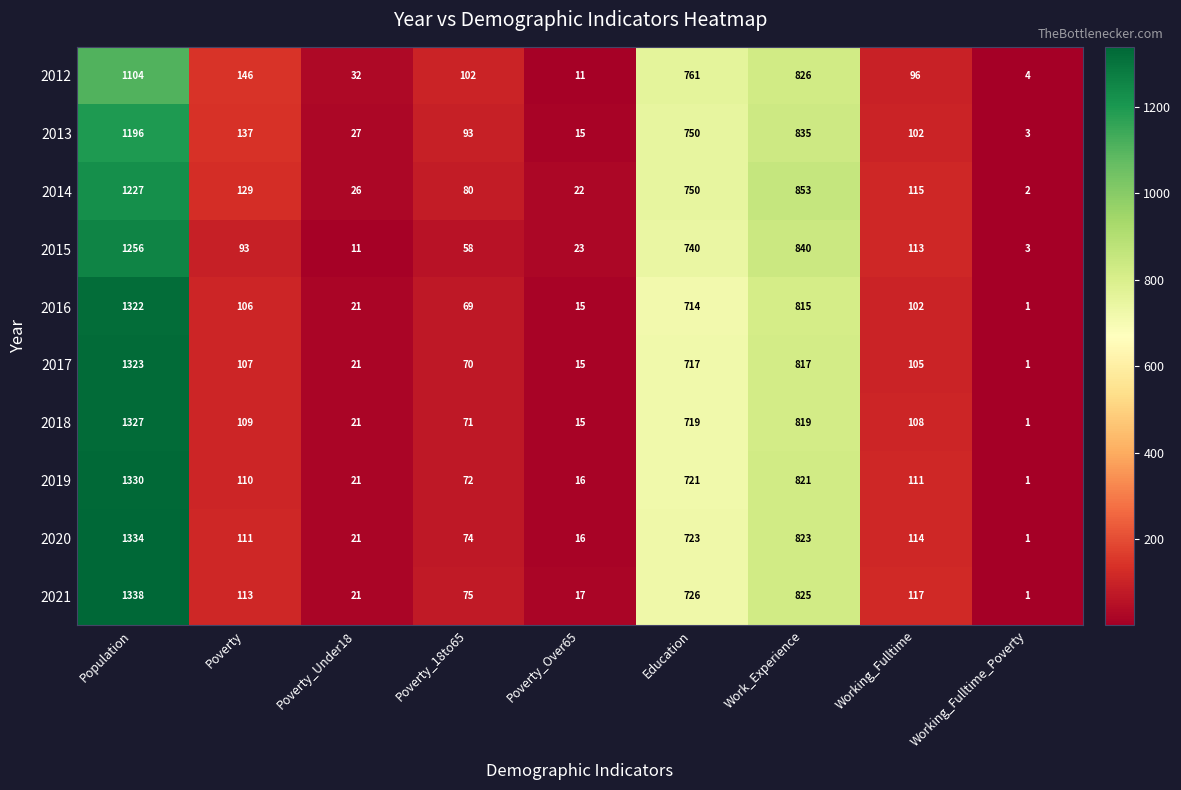

At which category is the sum across all series the highest?

Population